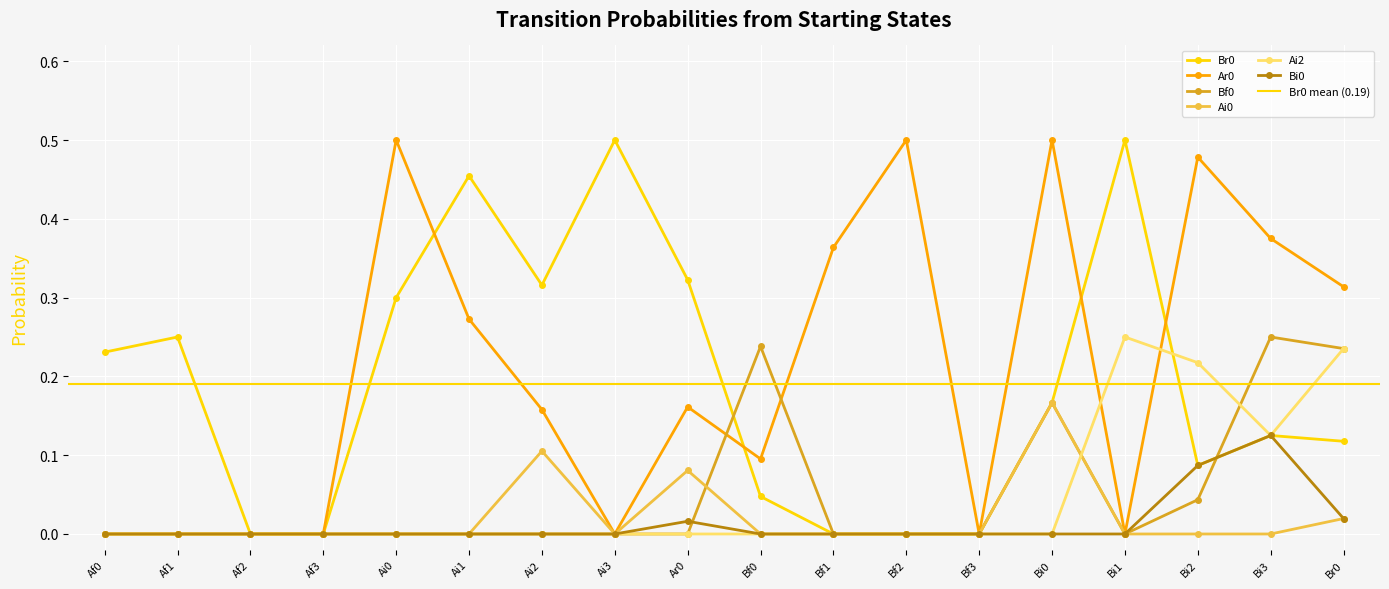

What is the maximum value for Ai0?

0.2